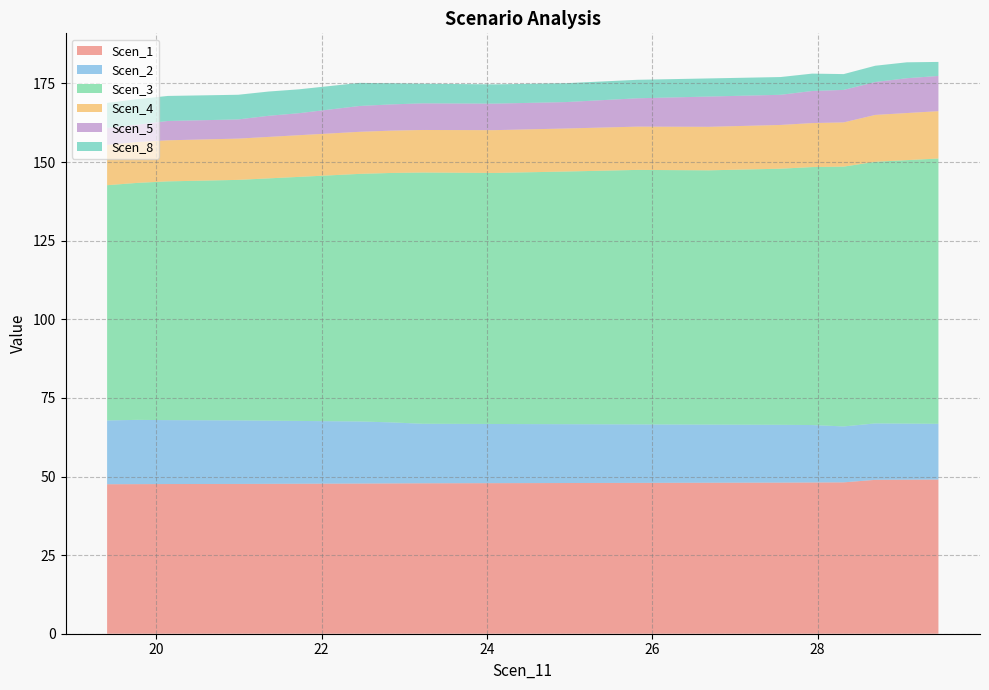

Reading left to right, what are all the values shown in this chart?

Scen_1: 19.40371204824989=47.5	19.770433910903314=47.6	20.13715577355674=47.6	20.989877636210164=47.6	21.356599498863588=47.7	21.723321361517012=47.7	22.090043224170437=47.7	22.45676508682386=47.8	22.837653612378435=47.8	23.21854213793301=47.8	24.085430663487585=47.9	24.952319189042157=47.9	25.81920771459673=48.0	26.6860962401513=48.0	27.552984765705872=48.1	27.933873291260447=48.1	28.316037497504677=48.1	28.698201703748907=48.9	29.080365909993137=49.0	29.462530116237367=49.0
Scen_2: 19.40371204824989=20.3	19.770433910903314=20.4	20.13715577355674=20.3	20.989877636210164=20.2	21.356599498863588=20.1	21.723321361517012=20.0	22.090043224170437=19.9	22.45676508682386=19.8	22.837653612378435=19.4	23.21854213793301=18.9	24.085430663487585=18.8	24.952319189042157=18.7	25.81920771459673=18.6	26.6860962401513=18.5	27.552984765705872=18.4	27.933873291260447=18.3	28.316037497504677=17.8	28.698201703748907=18.0	29.080365909993137=17.8	29.462530116237367=17.7
Scen_3: 19.40371204824989=74.8	19.770433910903314=75.4	20.13715577355674=75.9	20.989877636210164=76.5	21.356599498863588=77.1	21.723321361517012=77.6	22.090043224170437=78.2	22.45676508682386=78.7	22.837653612378435=79.3	23.21854213793301=79.9	24.085430663487585=79.8	24.952319189042157=80.4	25.81920771459673=80.9	26.6860962401513=80.9	27.552984765705872=81.5	27.933873291260447=82.0	28.316037497504677=82.6	28.698201703748907=83.2	29.080365909993137=83.8	29.462530116237367=84.4
Scen_4: 19.40371204824989=12.8	19.770433910903314=13.0	20.13715577355674=13.1	20.989877636210164=13.1	21.356599498863588=13.2	21.723321361517012=13.3	22.090043224170437=13.3	22.45676508682386=13.4	22.837653612378435=13.5	23.21854213793301=13.5	24.085430663487585=13.6	24.952319189042157=13.7	25.81920771459673=13.8	26.6860962401513=13.8	27.552984765705872=13.9	27.933873291260447=14.0	28.316037497504677=14.1	28.698201703748907=14.9	29.080365909993137=15.0	29.462530116237367=15.1
Scen_5: 19.40371204824989=5.4	19.770433910903314=5.5	20.13715577355674=6.1	20.989877636210164=6.1	21.356599498863588=6.7	21.723321361517012=7.0	22.090043224170437=7.6	22.45676508682386=8.2	22.837653612378435=8.3	23.21854213793301=8.5	24.085430663487585=8.4	24.952319189042157=8.4	25.81920771459673=9.0	26.6860962401513=9.6	27.552984765705872=9.6	27.933873291260447=10.2	28.316037497504677=10.3	28.698201703748907=10.5	29.080365909993137=11.1	29.462530116237367=11.2
Scen_8: 19.40371204824989=7.9	19.770433910903314=8.1	20.13715577355674=8.0	20.989877636210164=7.8	21.356599498863588=7.7	21.723321361517012=7.6	22.090043224170437=7.5	22.45676508682386=7.3	22.837653612378435=6.7	23.21854213793301=6.2	24.085430663487585=6.1	24.952319189042157=6.0	25.81920771459673=5.9	26.6860962401513=5.8	27.552984765705872=5.6	27.933873291260447=5.5	28.316037497504677=5.0	28.698201703748907=5.2	29.080365909993137=5.1	29.462530116237367=4.5